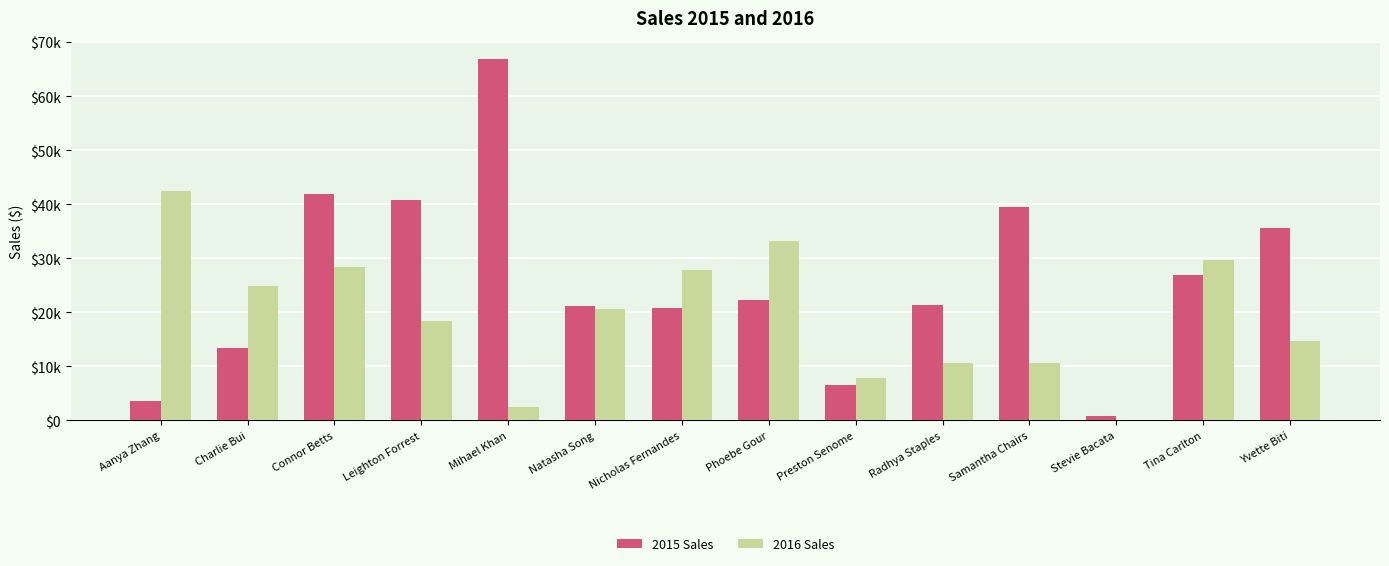

At which label does 2016 Sales reach its peak?

Aanya Zhang